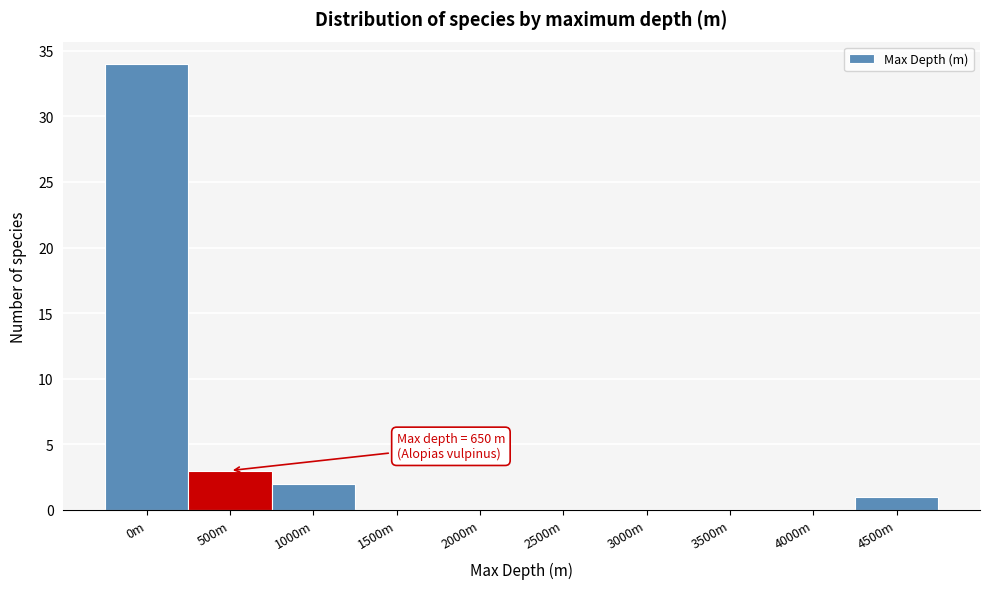

Reading left to right, what are all the values shown in this chart?

0m=34	500m=3	1000m=2	1500m=0	2000m=0	2500m=0	3000m=0	3500m=0	4000m=0	4500m=1